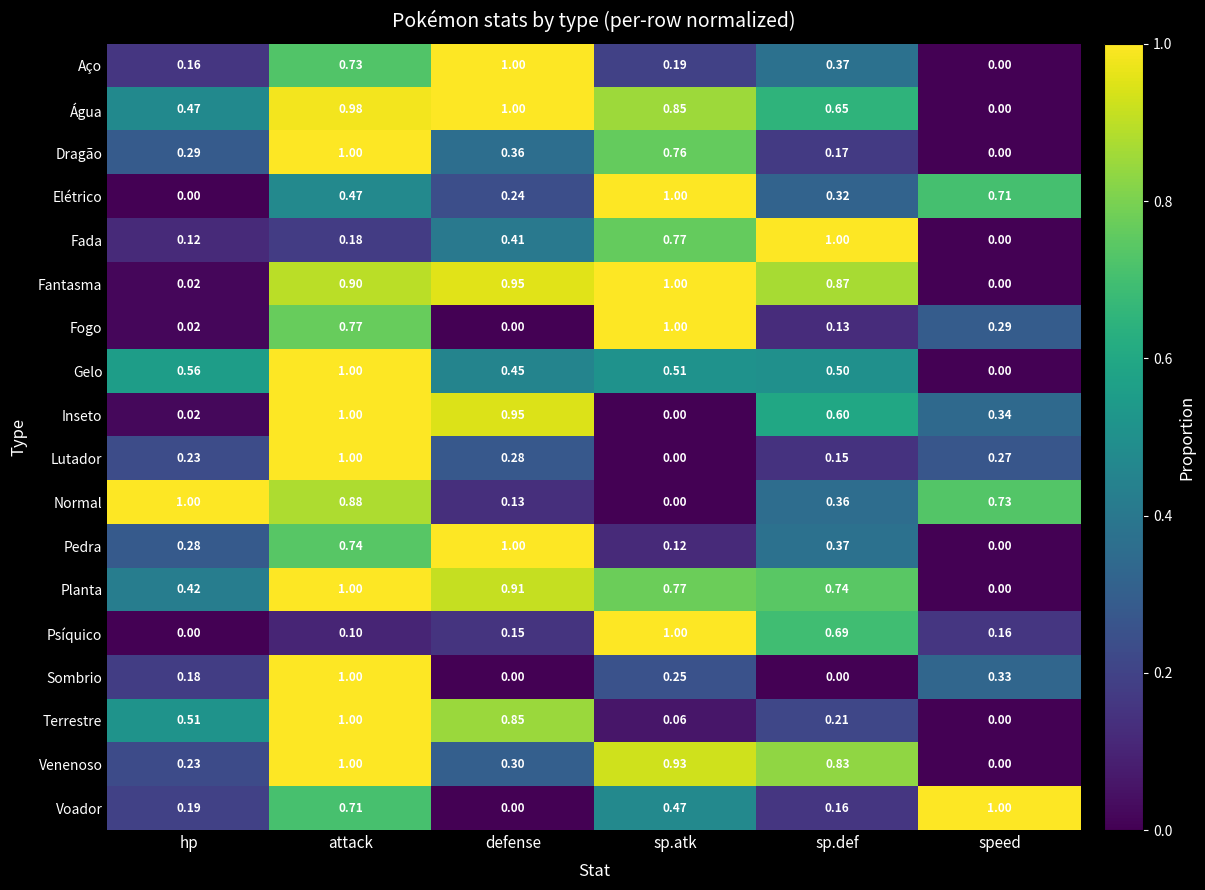

Where is Psíquico nearest to the value 0?

hp